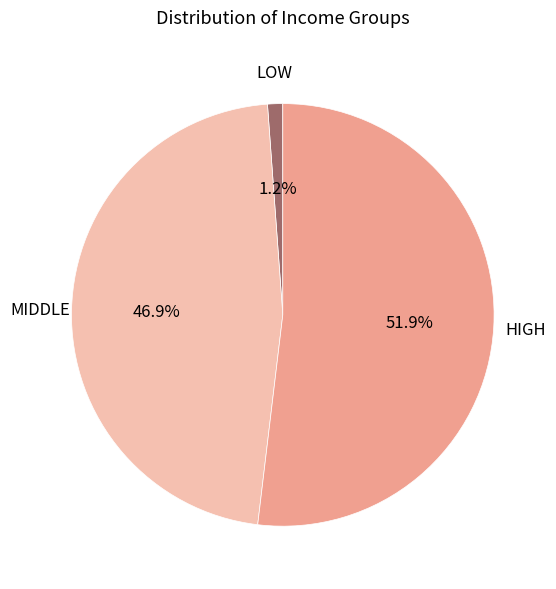

Is the sum of MIDDLE and LOW greater than half?

No